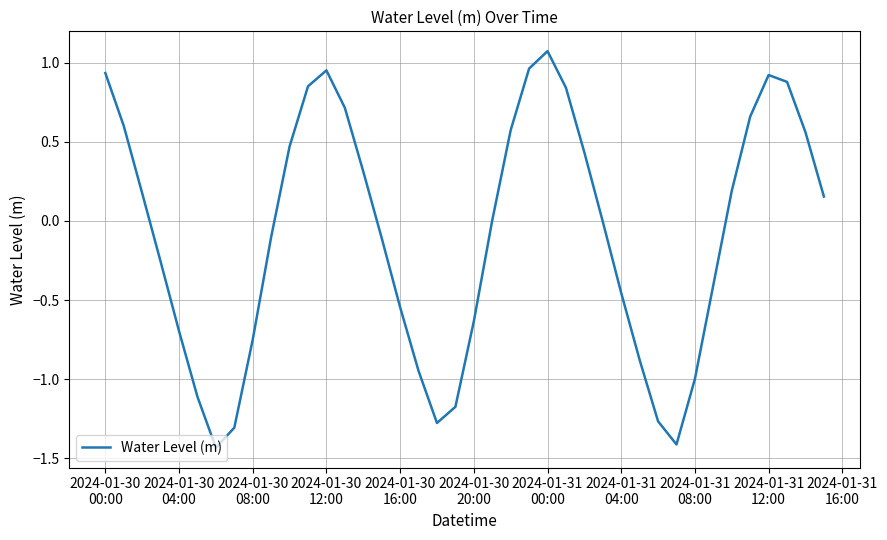

What is the difference between the maximum and minimum values?

2.5